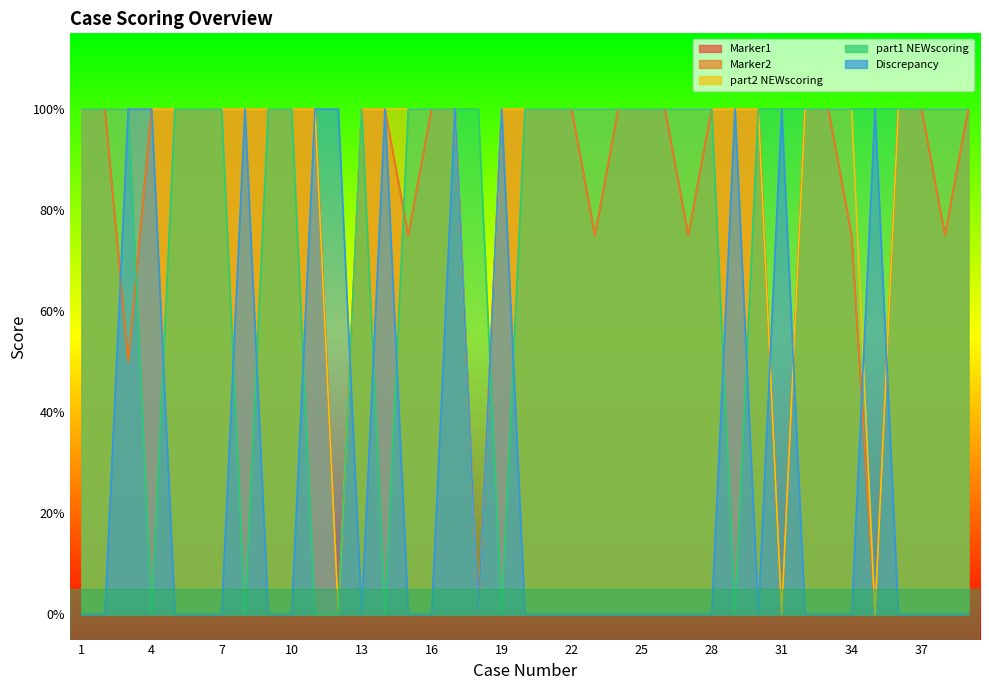

Is the value of part2 NEWscoring at 30 greater than the value of Discrepancy at 10?

Yes